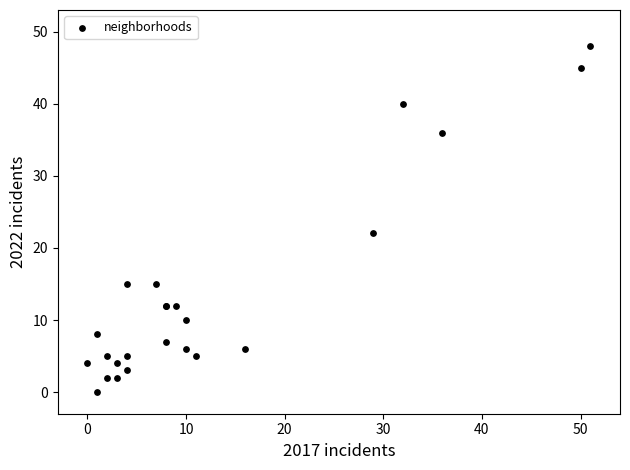

What Y value in the scatter plot is closest to 24?

22